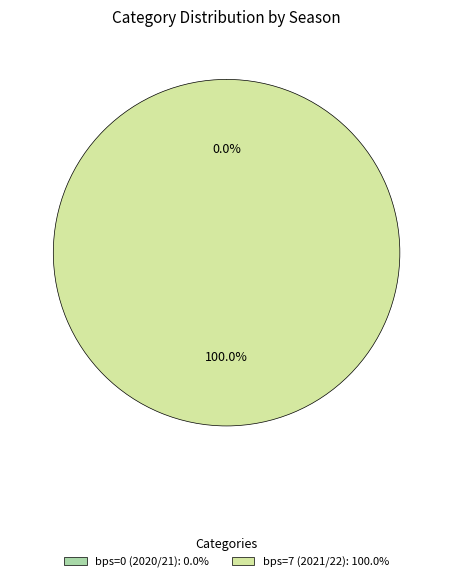

Rank the categories by value from highest to lowest.

bps=7 (2021/22), bps=0 (2020/21)